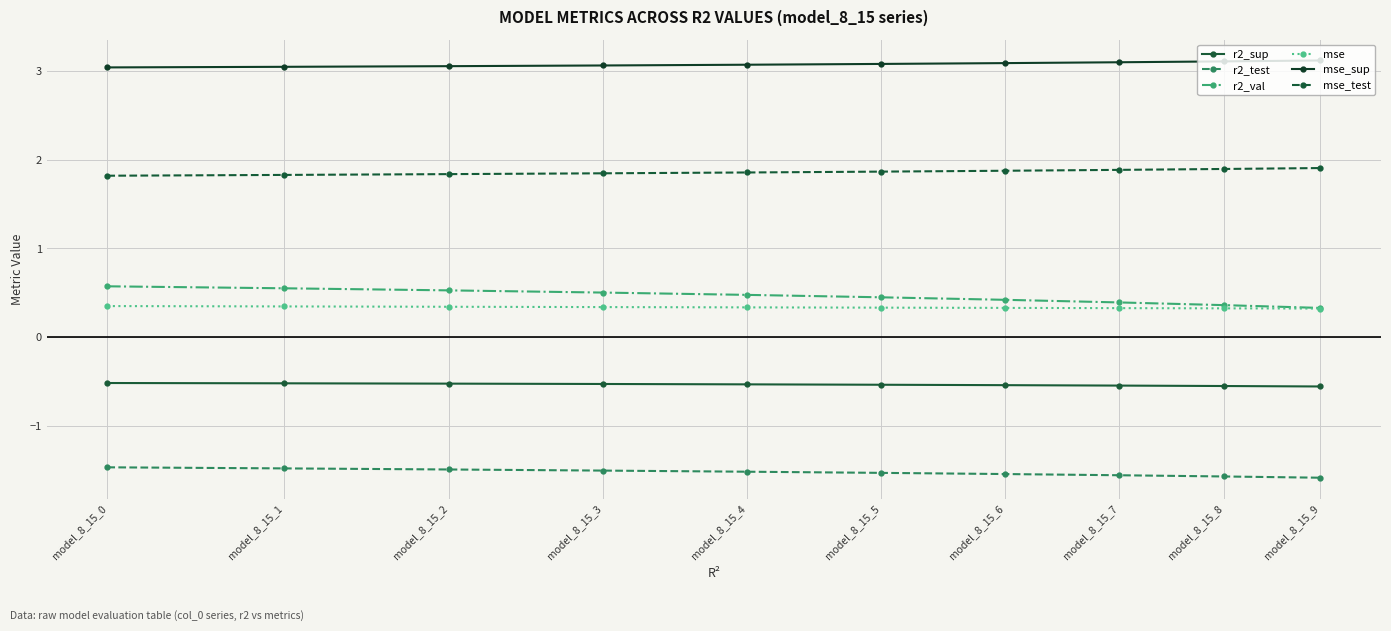

True or false: mse_test has more than 2 interior local peaks.

False